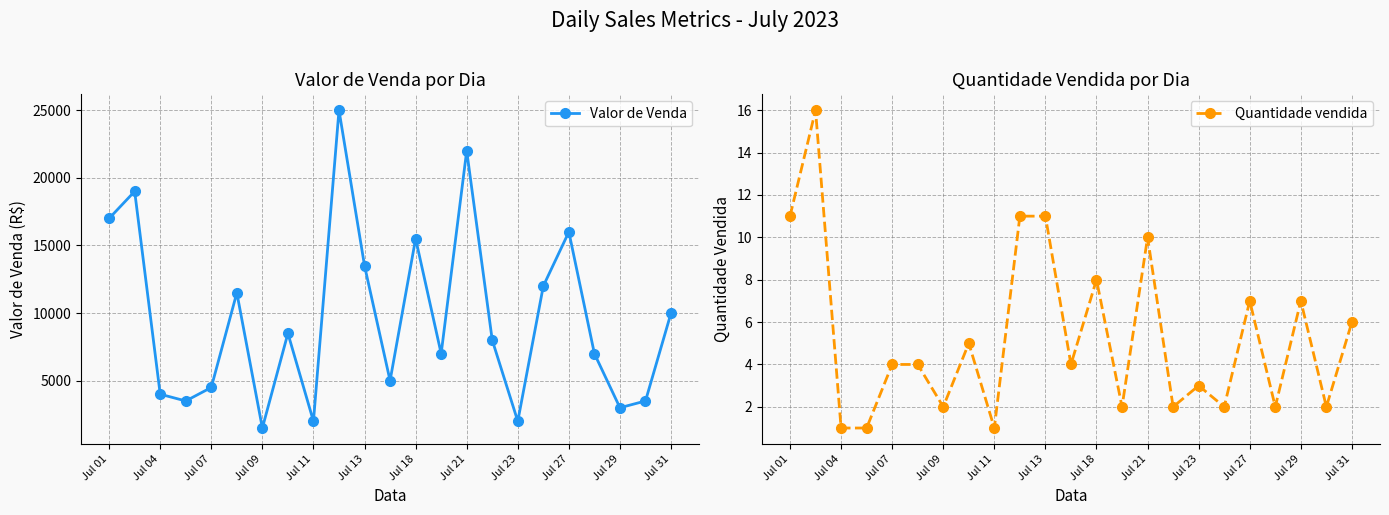

What is the difference between the maximum and minimum values in the Valor de Venda series?

23500